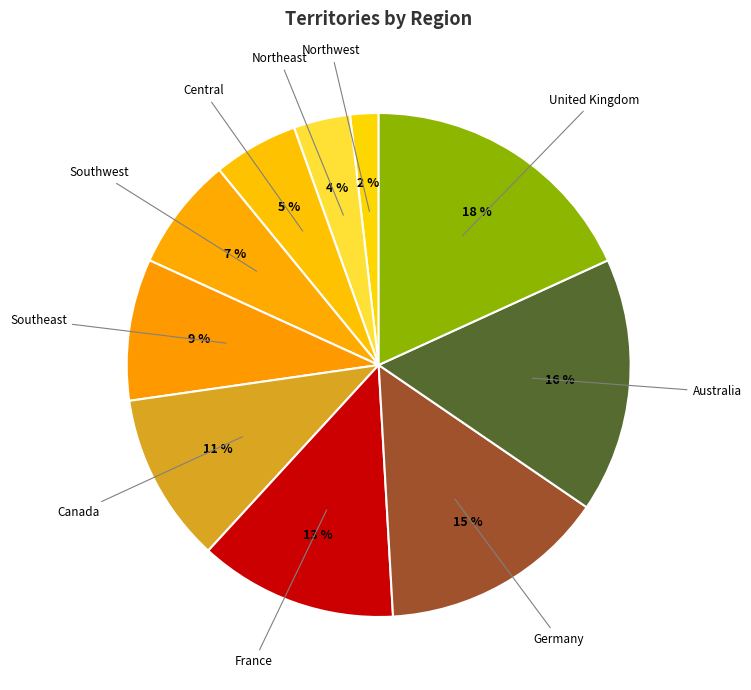

Count the number of slices in the pie.

10